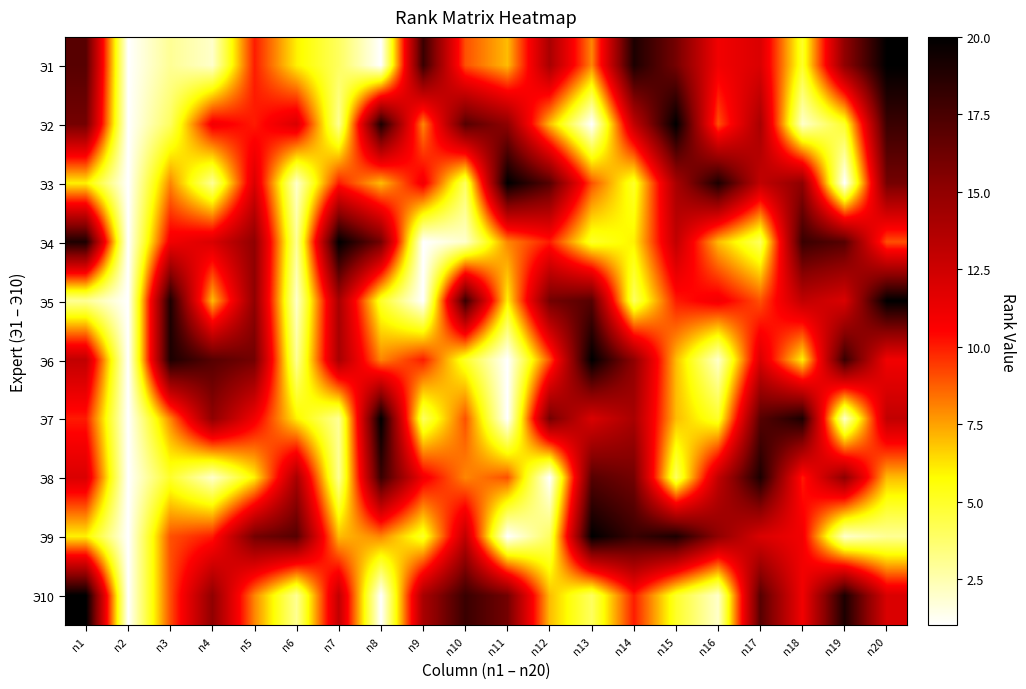

What is the total value across all series at n20?

129